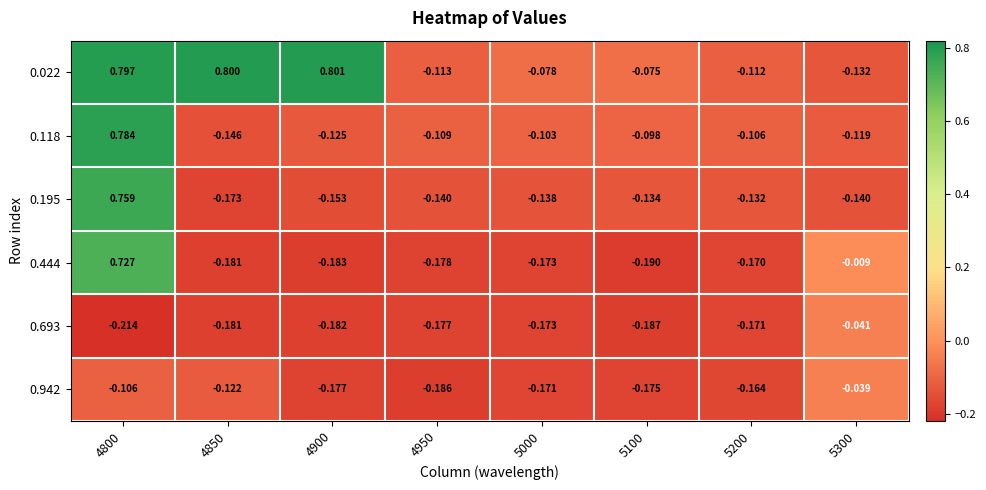

What is the total value across all series at 5000?

-0.8